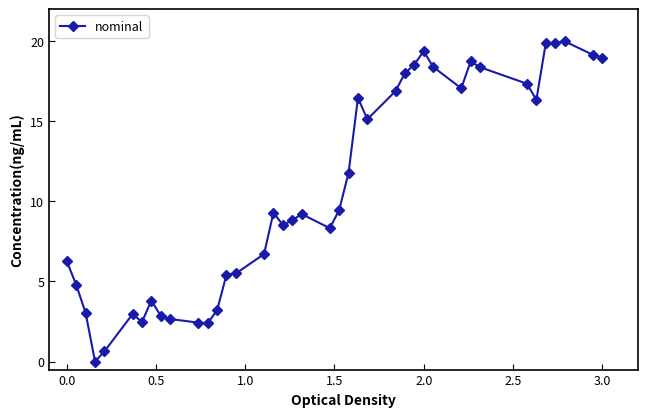

What is the difference between the maximum and minimum values?

20.0